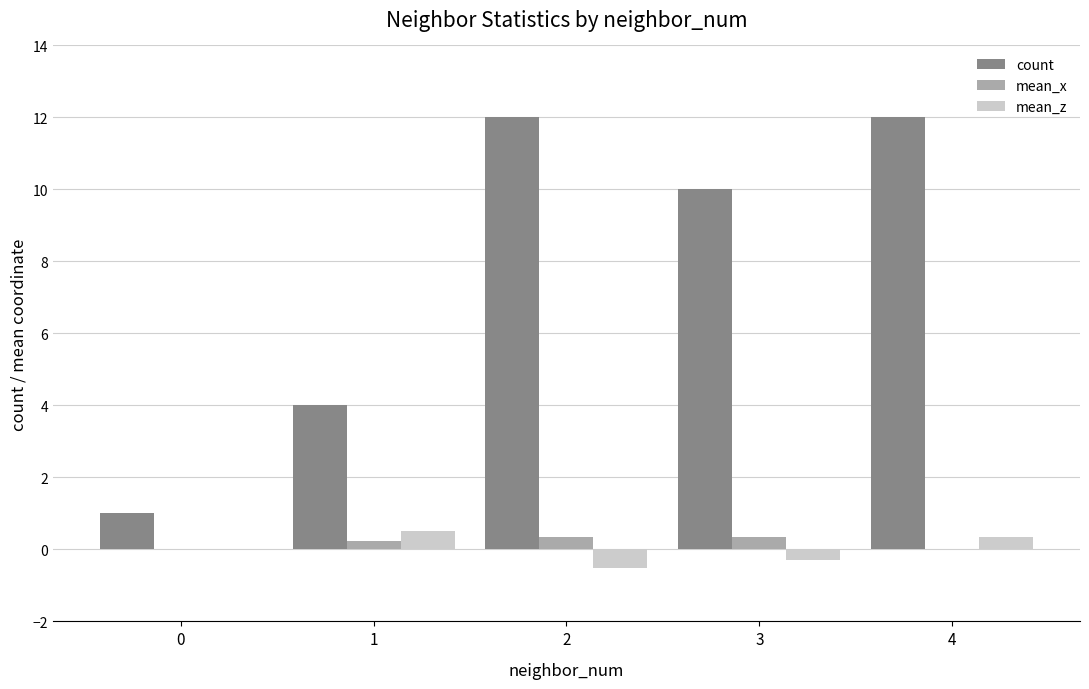

Which series changed the most between 3 and 4?

count